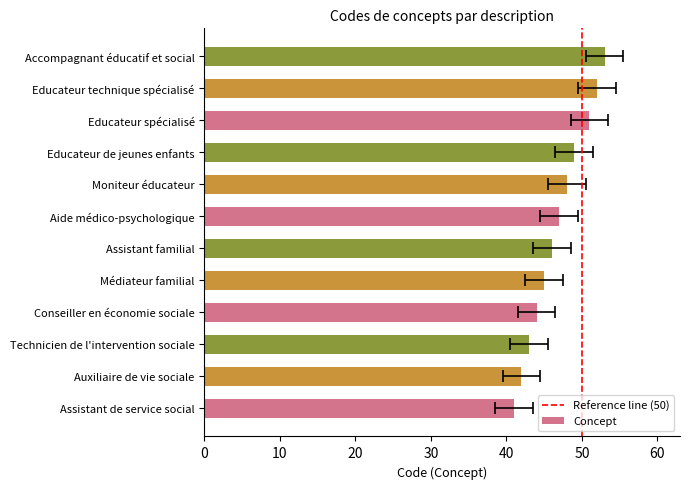

Which has a higher value, Aide médico-psychologique or Auxiliaire de vie sociale?

Aide médico-psychologique